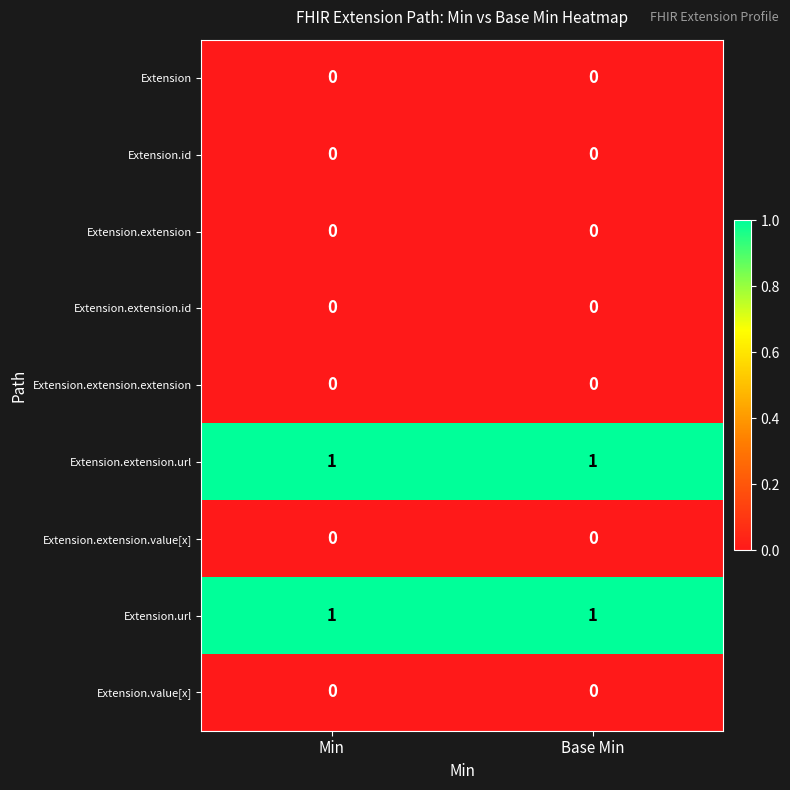

The value of Extension.value[x] at Base Min is 0. True or false?

True